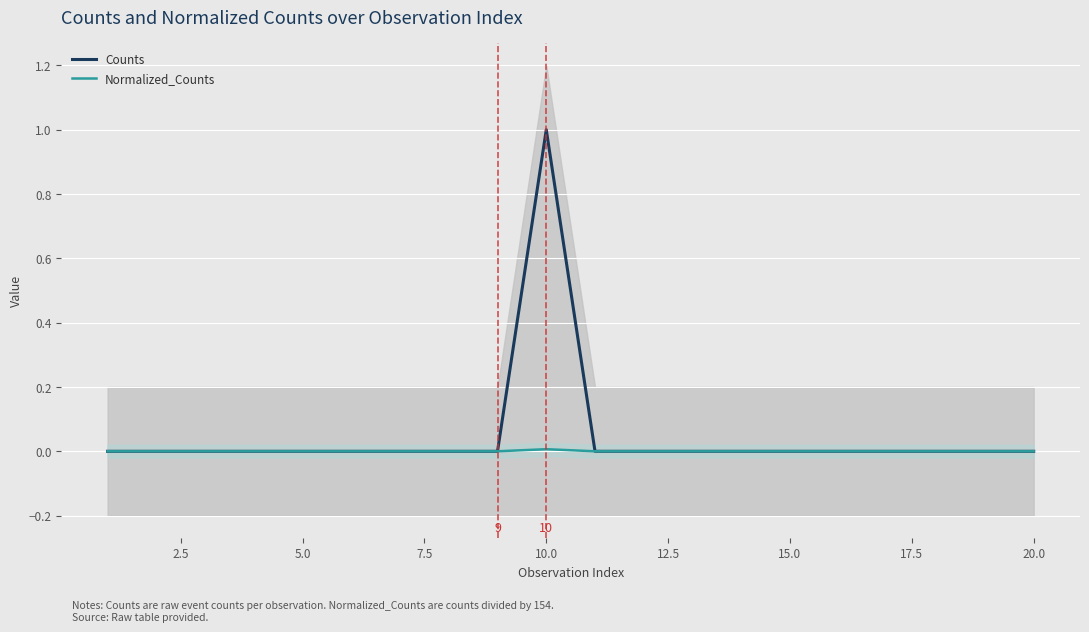

Which series has the largest range (max minus min)?

Counts